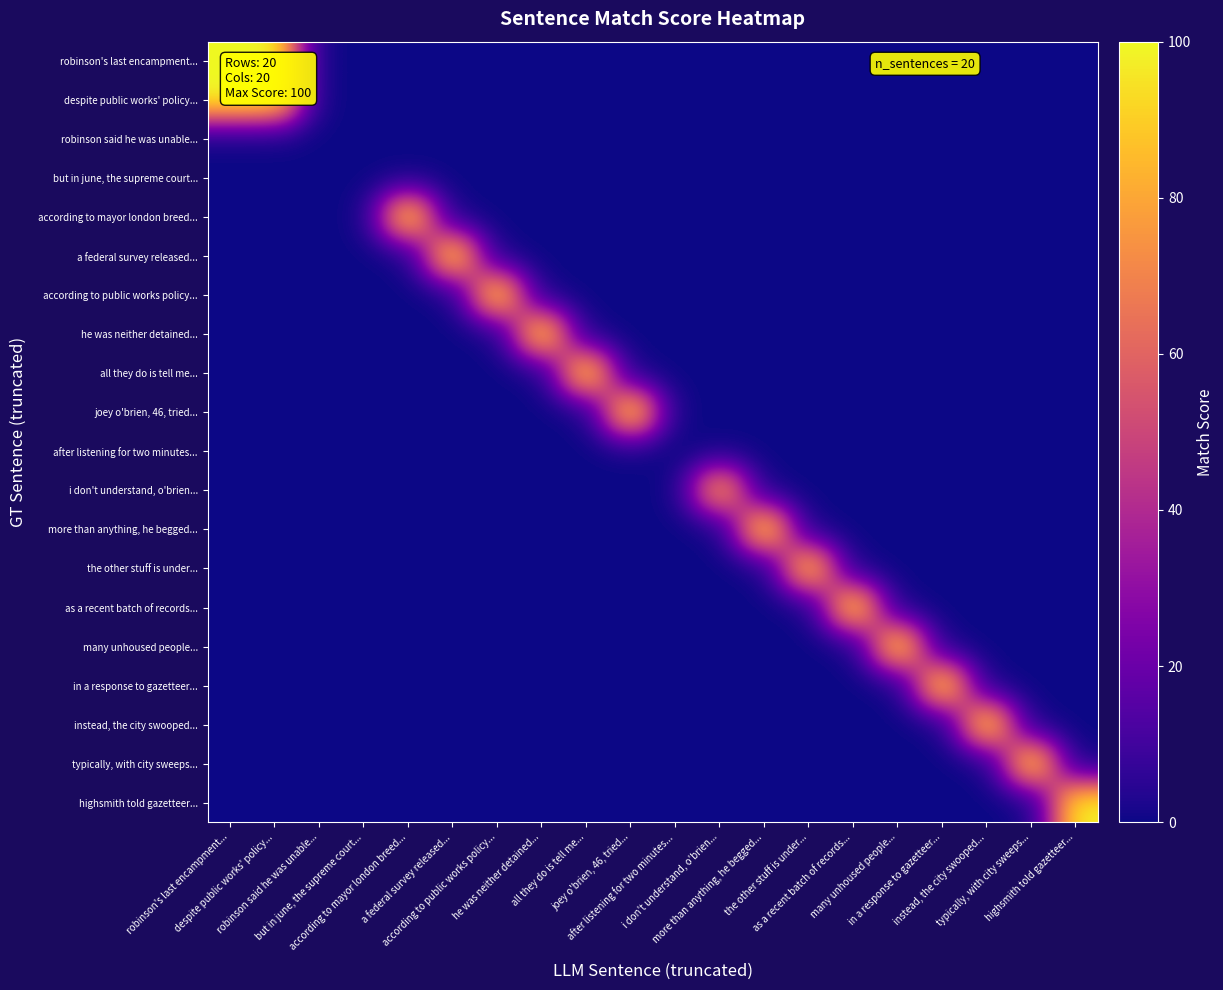

List the series in order of their peak value, highest first.

robinson's last encampment..., despite public works' policy..., according to mayor london breed..., a federal survey released..., according to public works policy..., he was neither detained..., all they do is tell me..., joey o'brien, 46, tried..., more than anything, he begged..., as a recent batch of records..., many unhoused people..., in a response to gazetteer..., instead, the city swooped..., typically, with city sweeps..., highsmith told gazetteer..., the other stuff is under..., i don't understand, o'brien..., robinson said he was unable..., but in june, the supreme court..., after listening for two minutes...